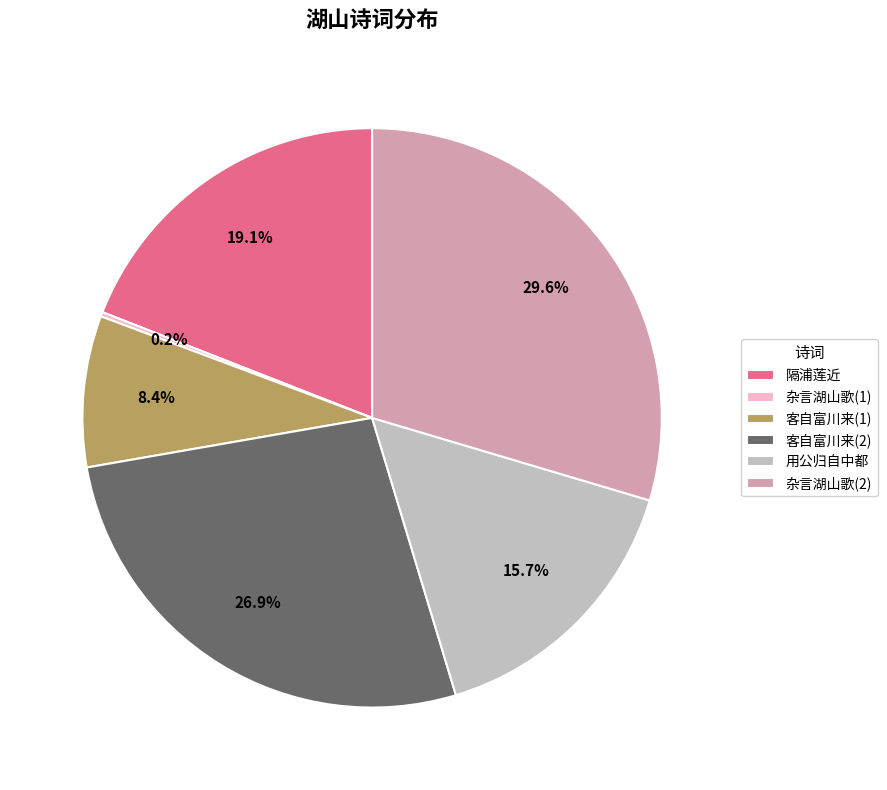

What is the largest slice in the pie chart?

杂言湖山歌(2)